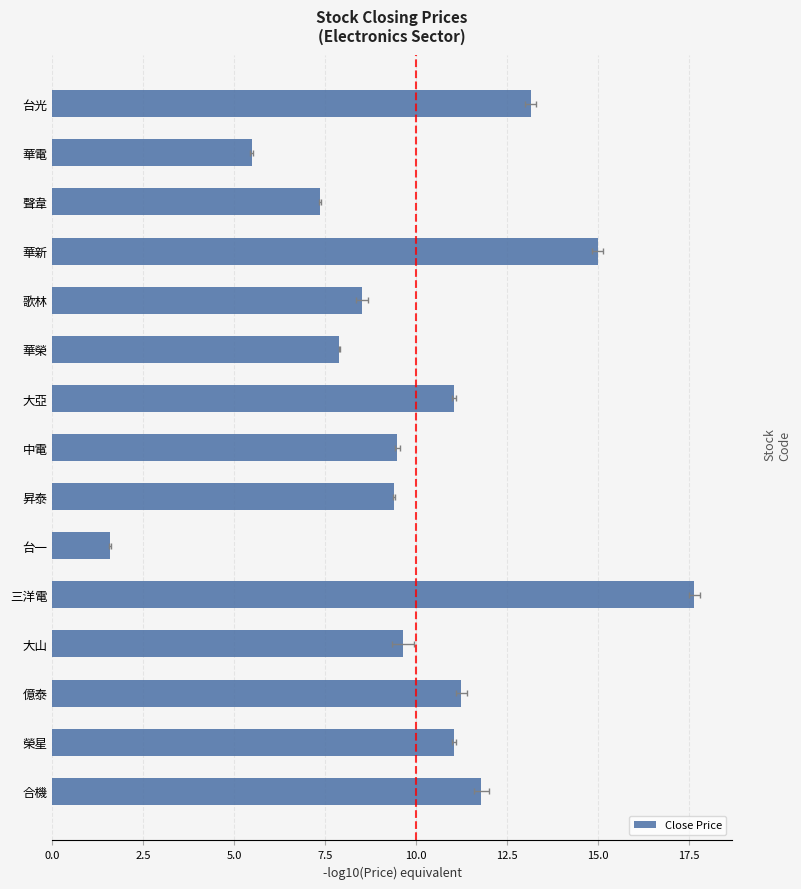

Does the chart contain any negative values?

No